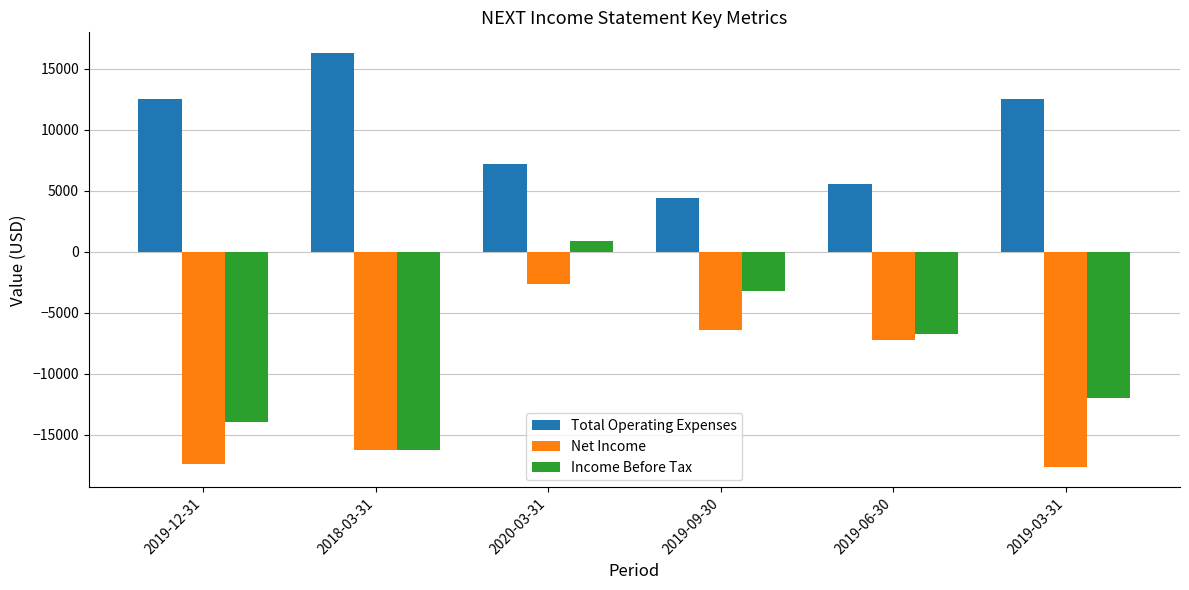

How many bars are there in each group?

3